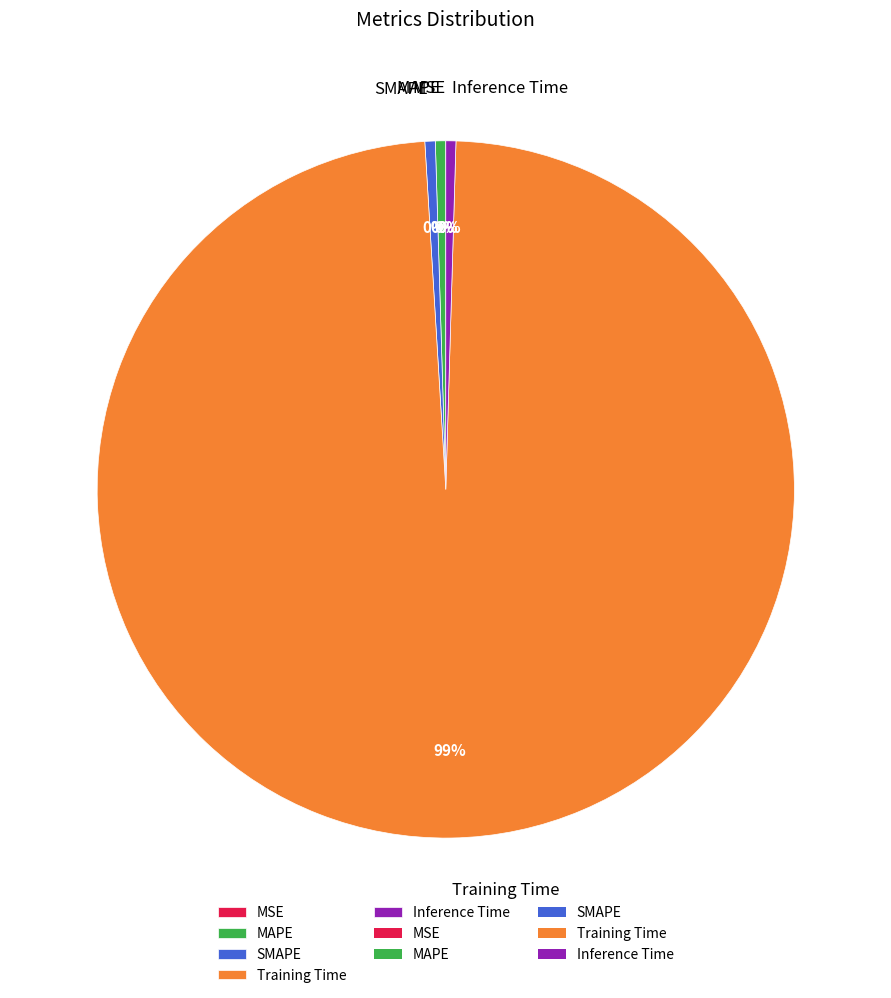

Do Inference Time and MAPE together represent more than half of the pie?

No